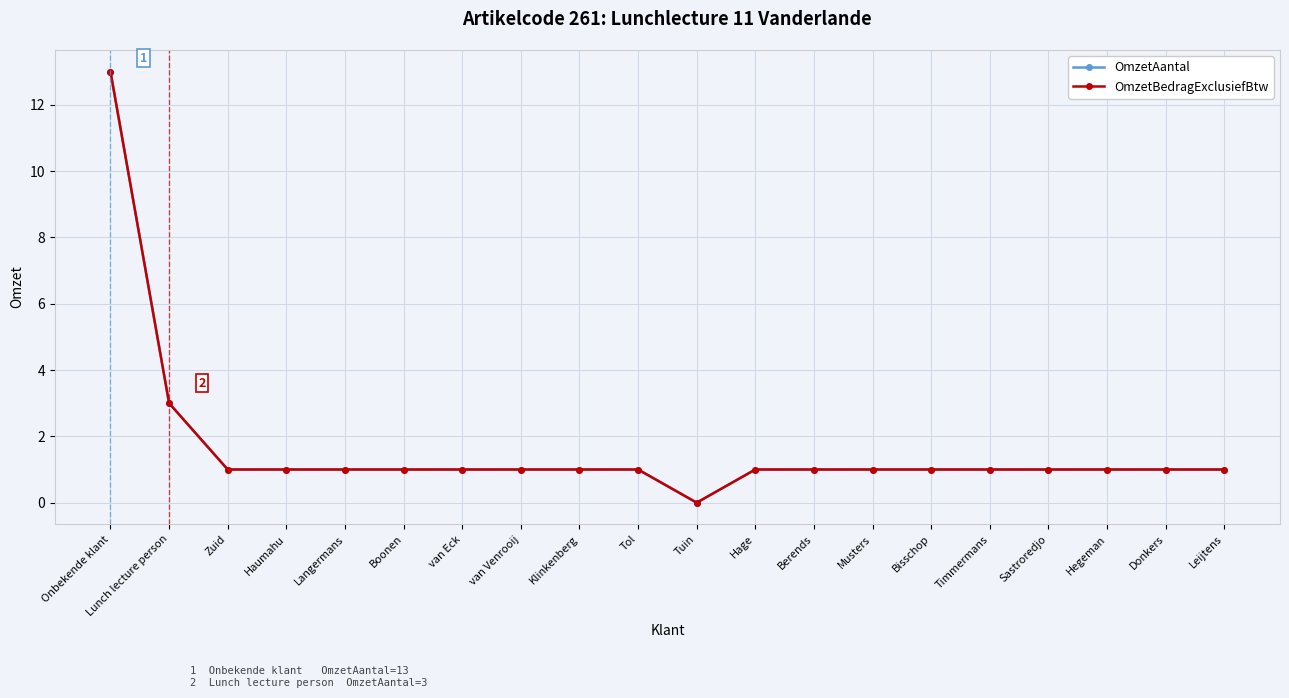

True or false: OmzetBedragExclusiefBtw has more than 0 points higher than both neighbors.

False